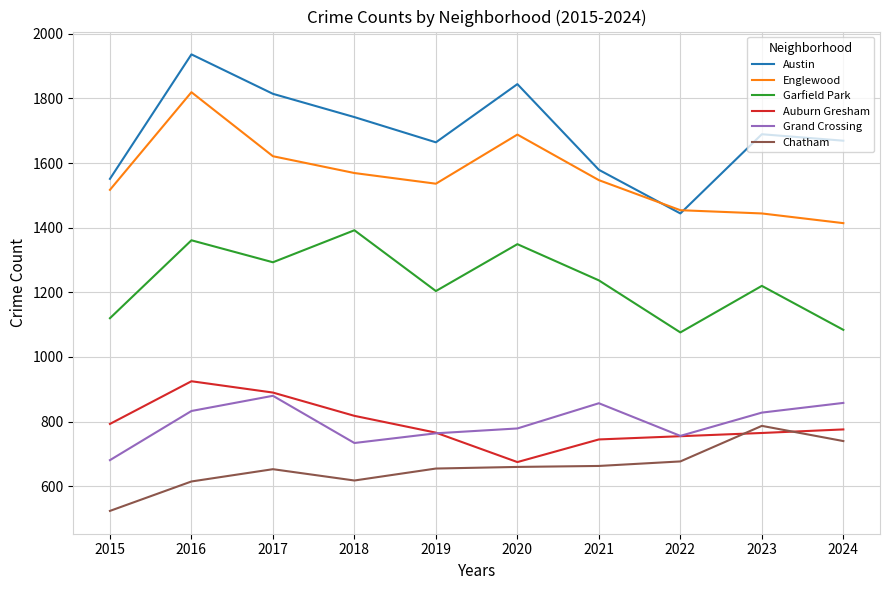

Which series ends up on top after the final intersection of Austin and Englewood?

Austin